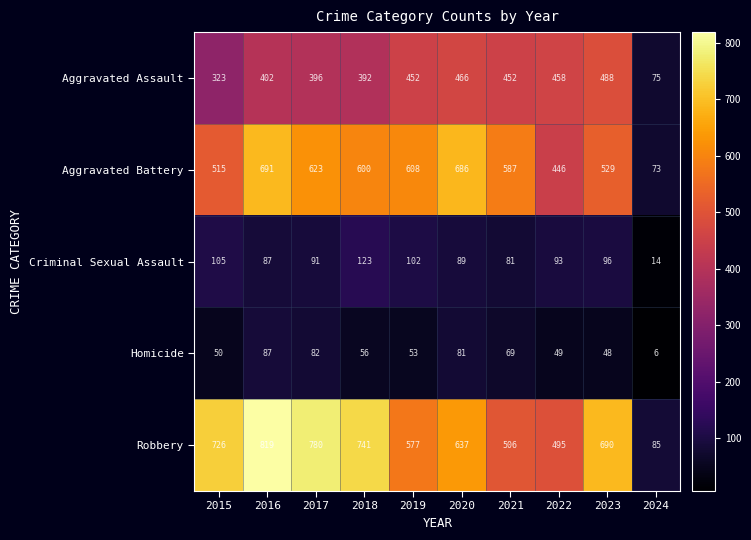

At how many categories does at least one series exceed 440?

9